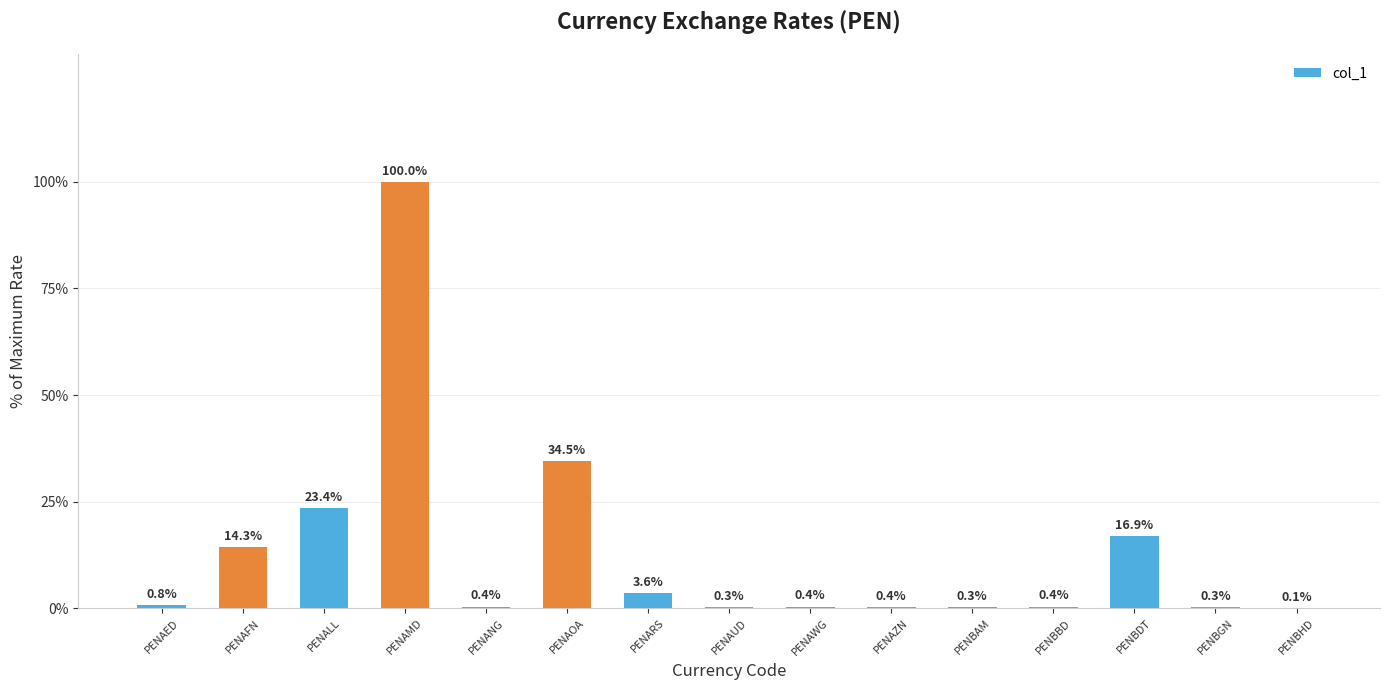

What is the sum of all values?

196.1